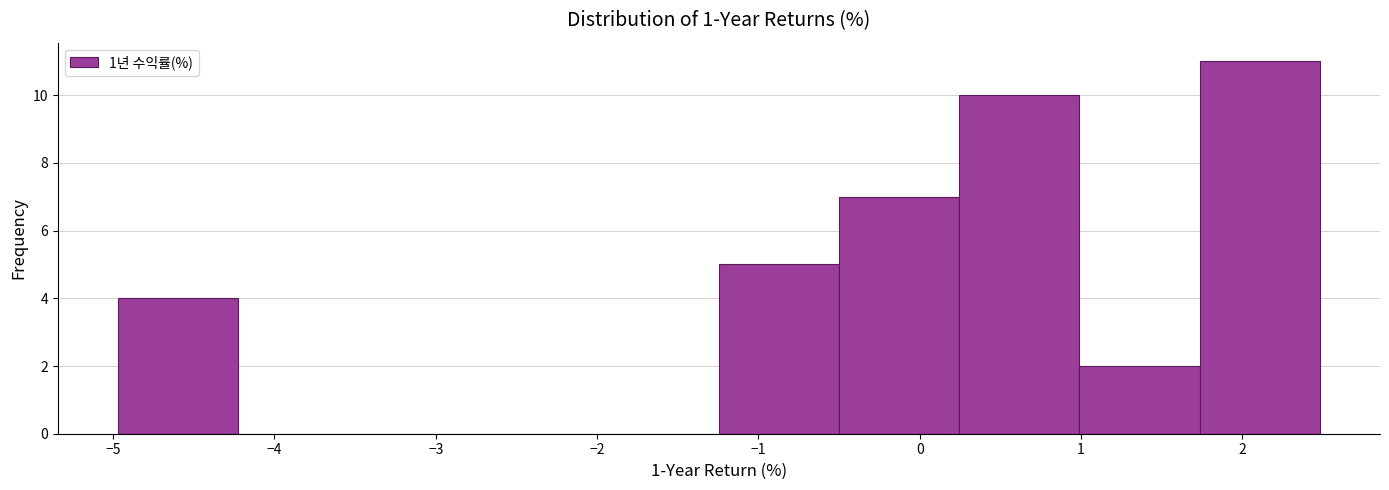

Over which range of the x-axis is the bar tallest?

1.7 to 2.5